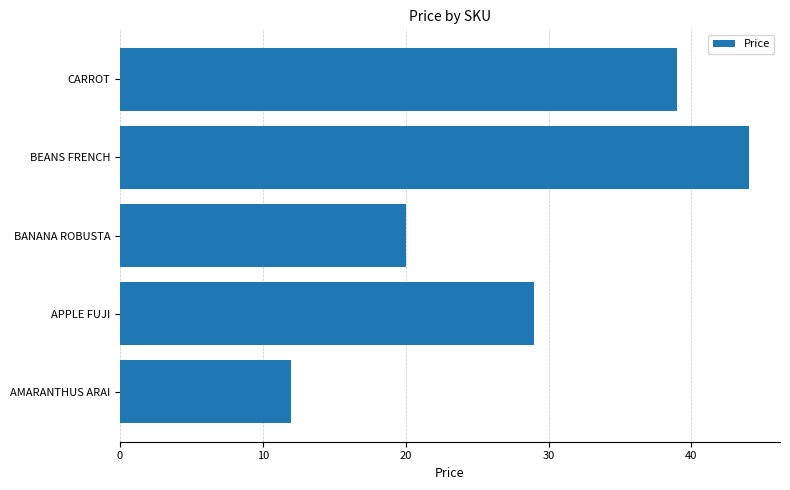

Where is the data nearest to the value 28?

APPLE FUJI